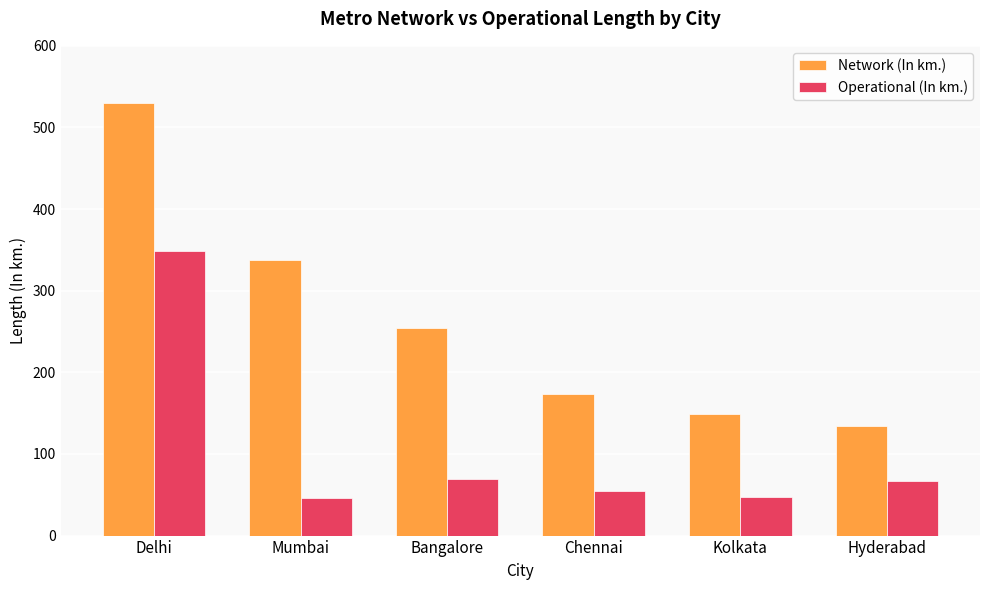

What value does the Operational (In km.) series have at Kolkata?

47.9